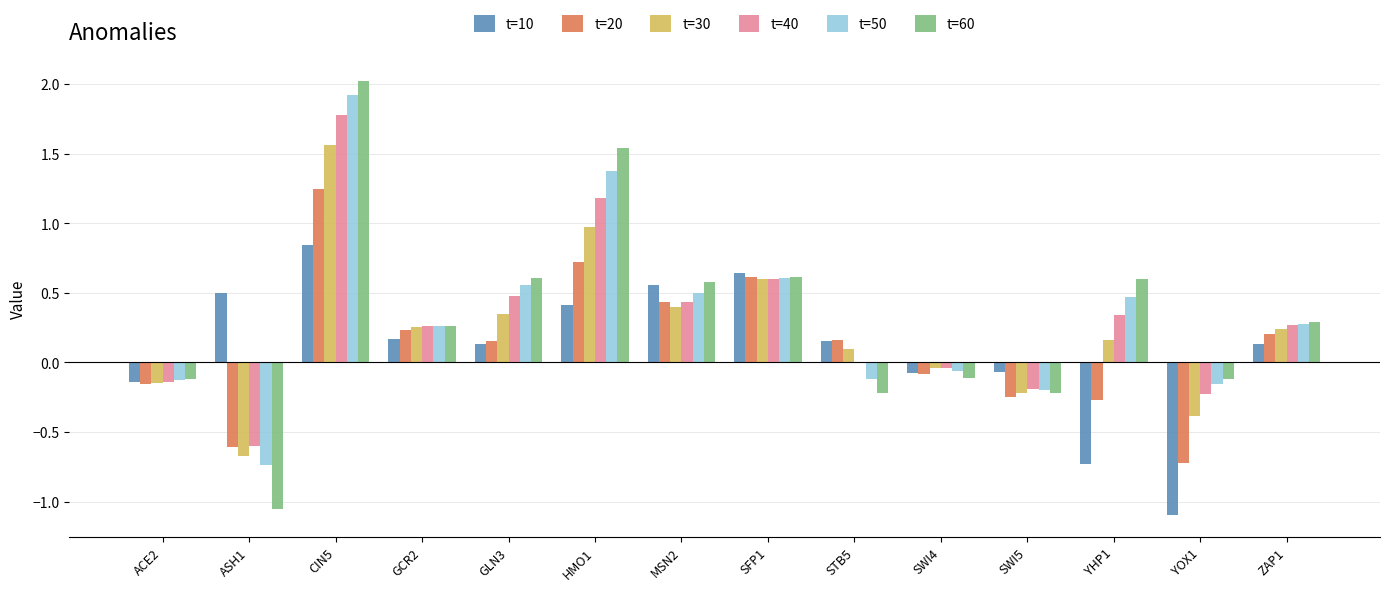

Which series has the largest range (max minus min)?

t=60